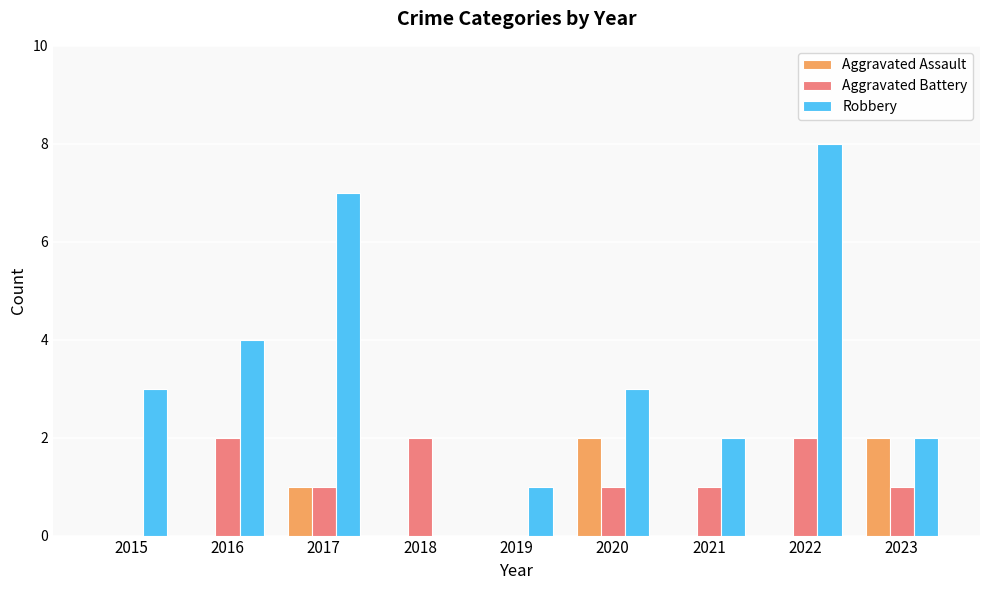

Reading right to left, transcribe all the data shown in this chart.

Aggravated Assault: 2	0	0	2	0	0	1	0	0
Aggravated Battery: 1	2	1	1	0	2	1	2	0
Robbery: 2	8	2	3	1	0	7	4	3